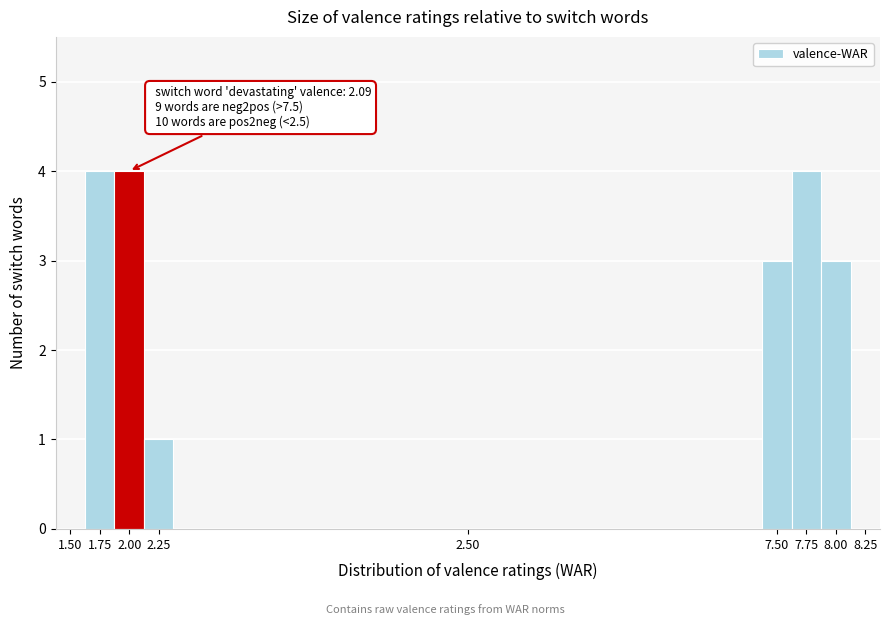

Reading right to left, what are all the values shown in this chart?

8.25=0	8.00=3	7.75=4	7.50=3	2.50=0	2.25=1	2.00=4	1.75=4	1.50=0